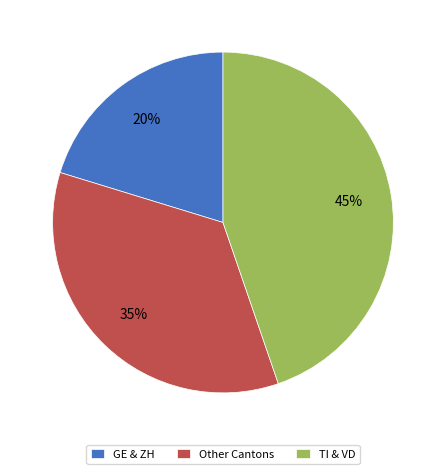

The Other Cantons slice represents 35% of the pie. True or false?

True